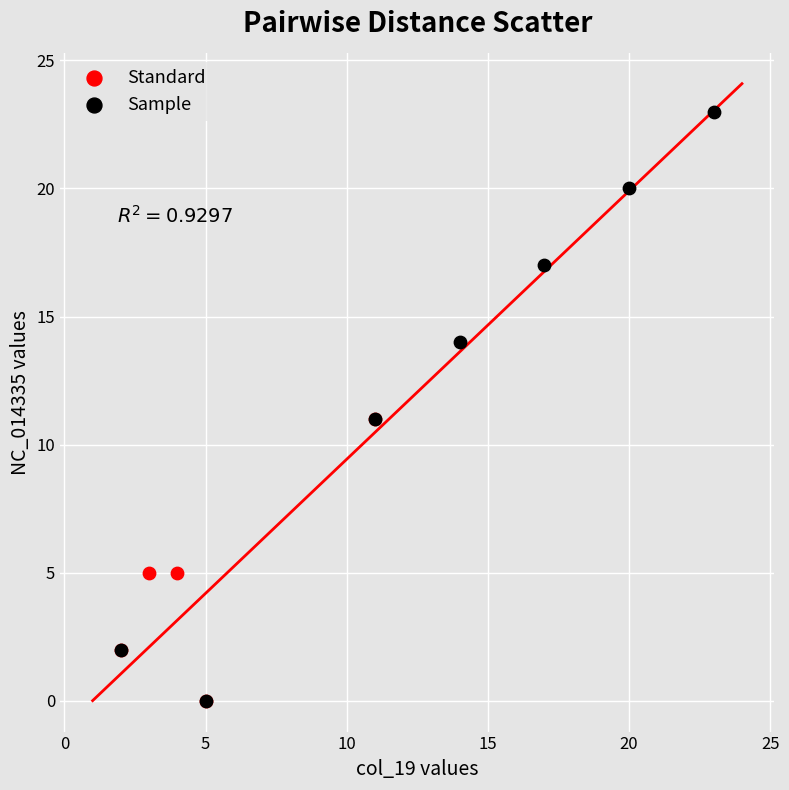

Which series has the widest spread of Y values?

Sample